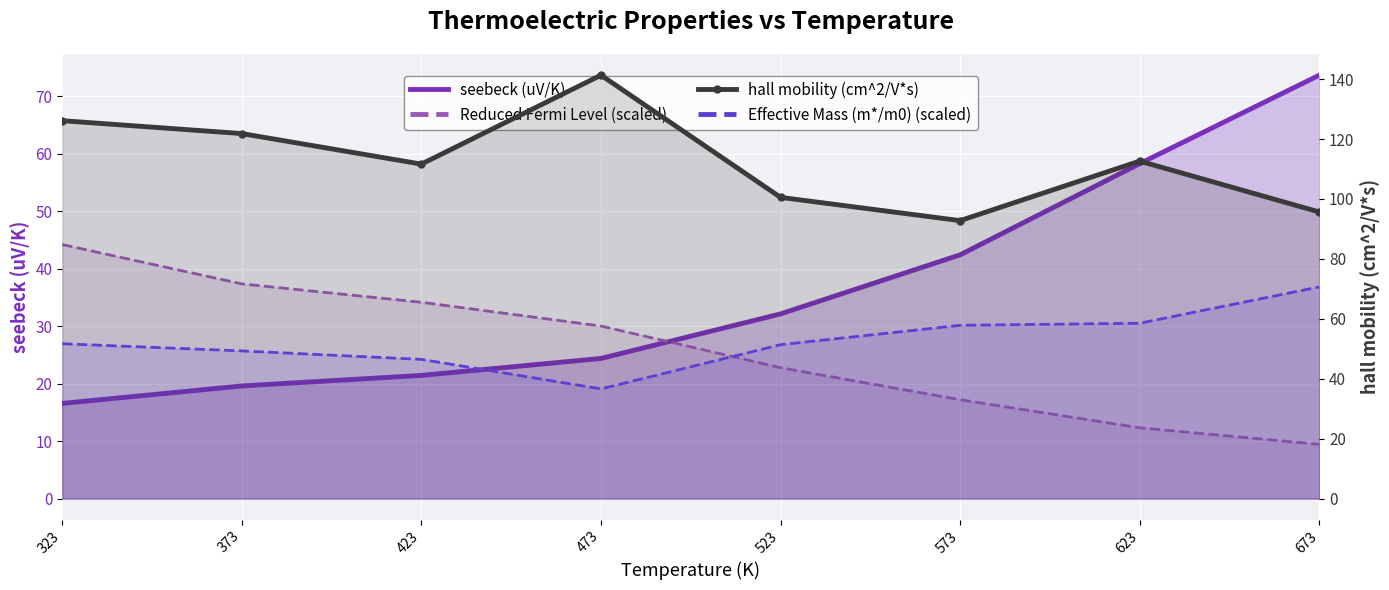

Is the value of seebeck (uV/K) at 423 greater than the value of Reduced Fermi Level (scaled) at 423?

No